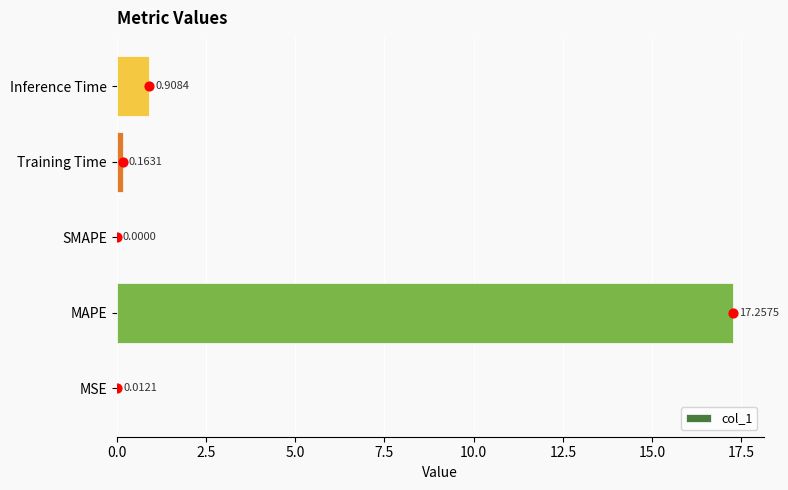

What is the sum of the col_1 values at MAPE and MSE?

17.3